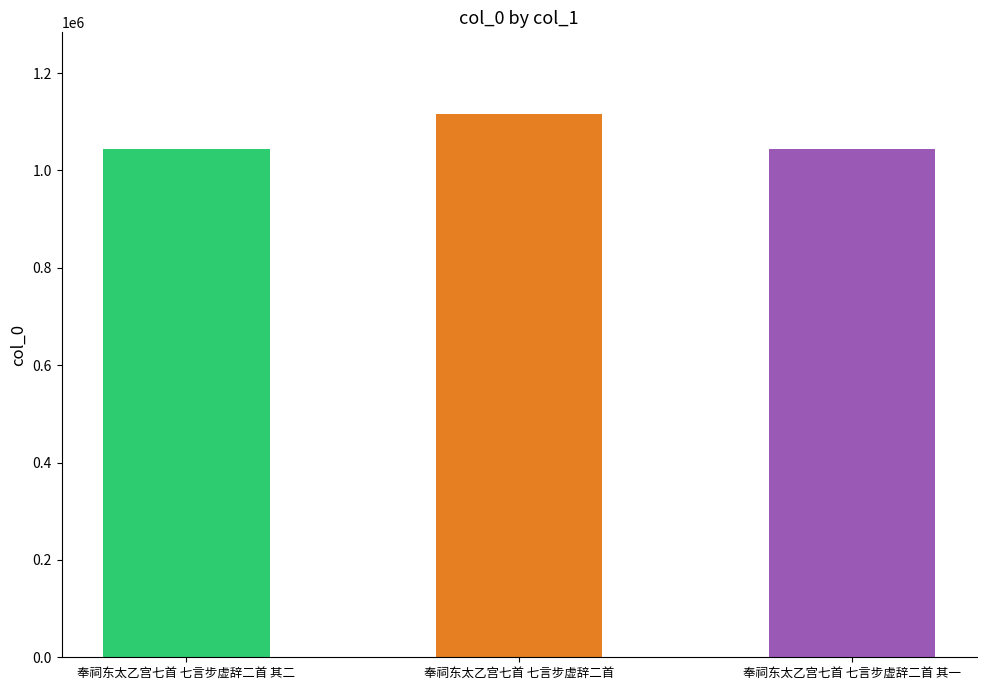

Which label corresponds to the largest value in the chart?

奉祠东太乙宫七首 七言步虚辞二首